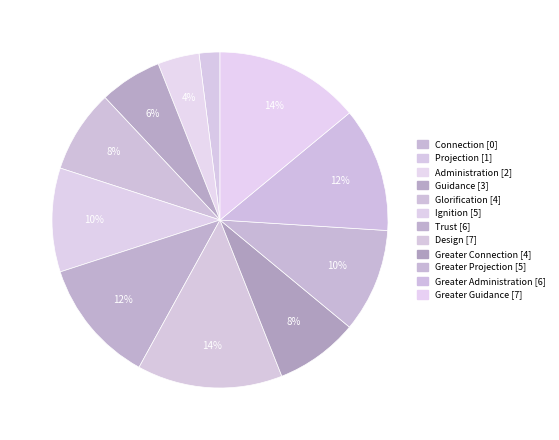

True or false: Connection accounts for 1% of the total.

False